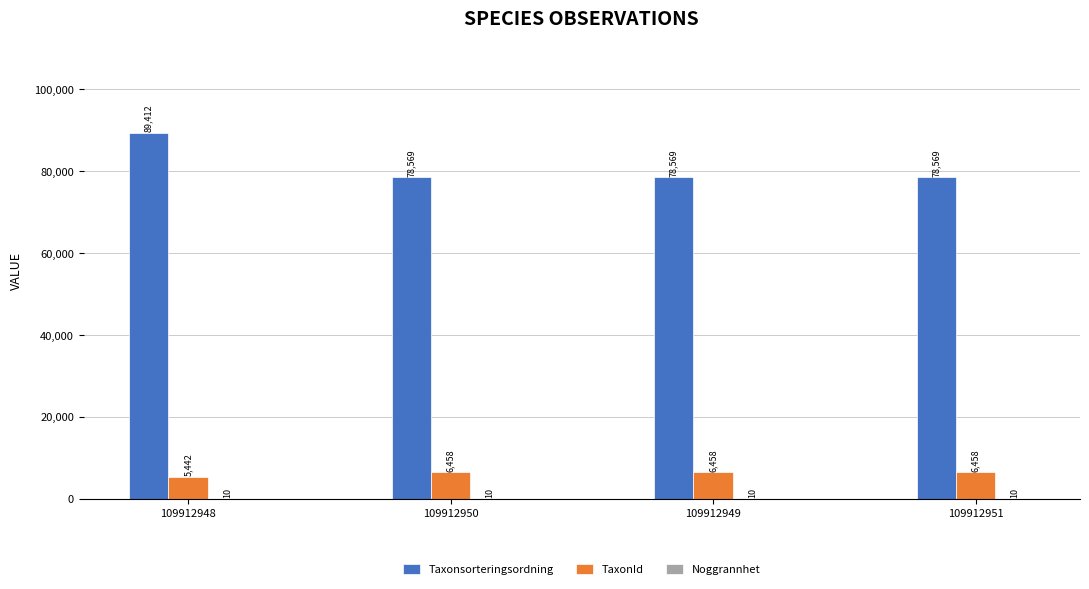

How many data points in Taxonsorteringsordning are above 78569?

1